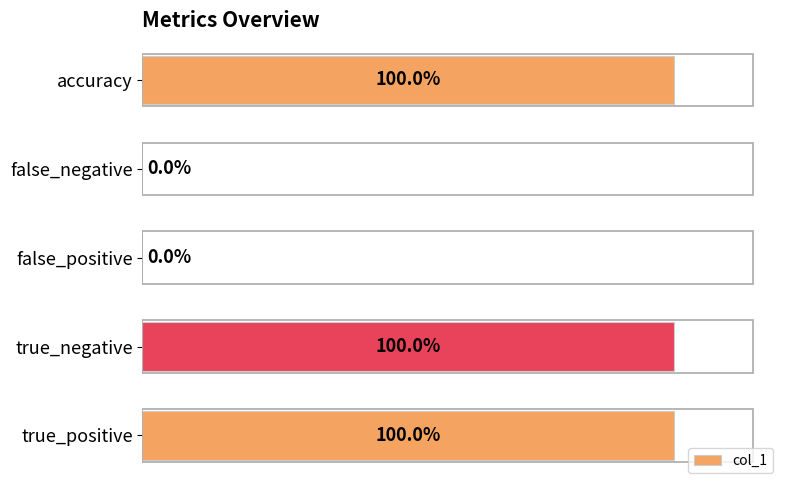

Which has a higher value, true_positive or false_positive?

true_positive